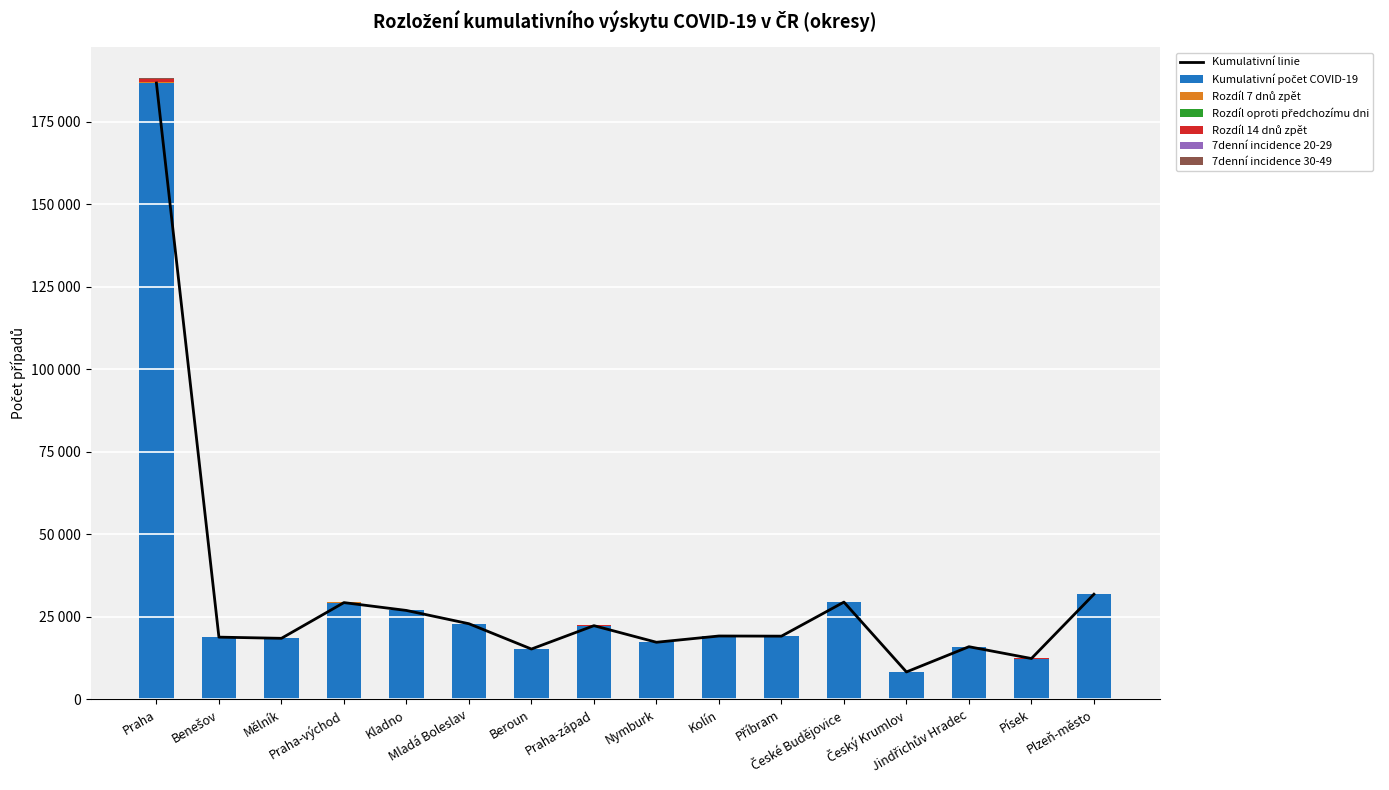

Between České Budějovice and Plzeň-město, which series saw the biggest shift?

Kumulativní počet COVID-19